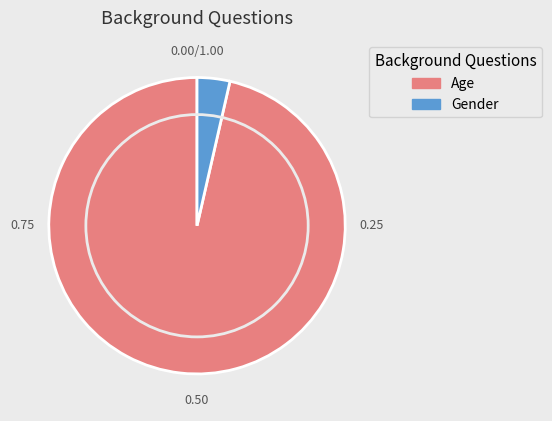

The Age slice represents 88% of the pie. True or false?

False